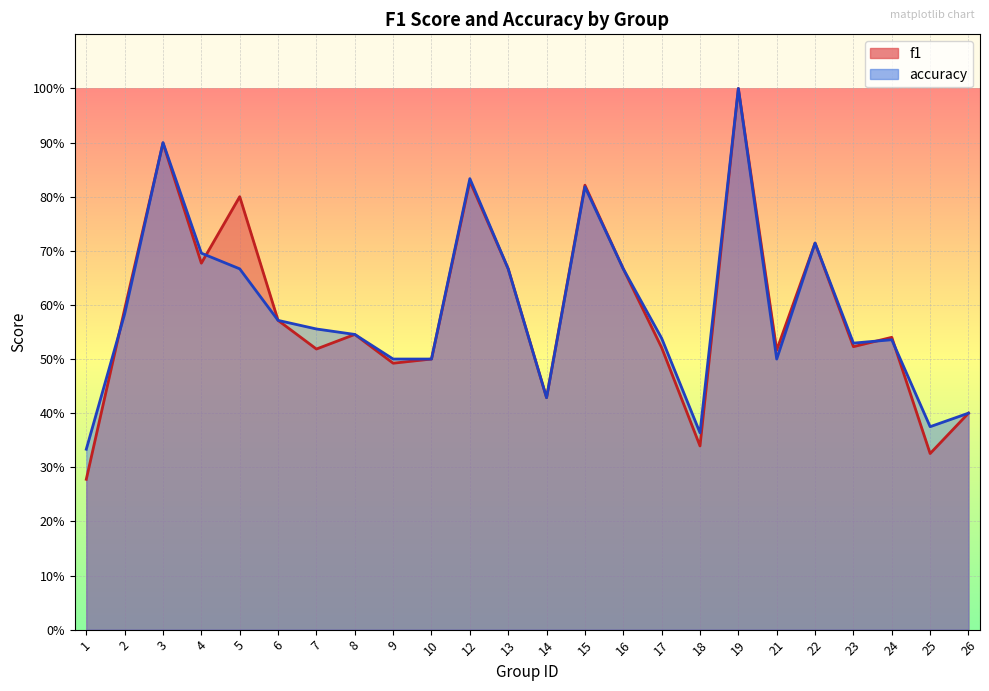

List the labels in order of f1 value, largest first.

19, 3, 12, 15, 5, 22, 4, 13, 16, 2, 6, 8, 24, 23, 17, 7, 21, 10, 9, 14, 26, 18, 25, 1